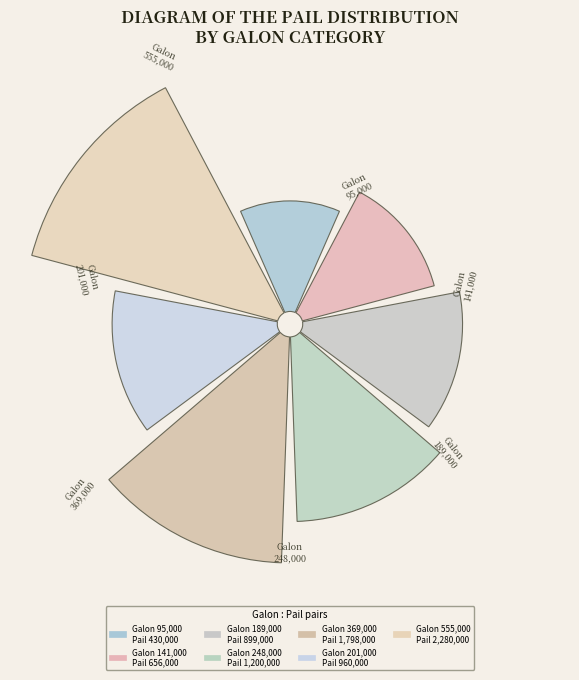

What is the largest slice in the pie chart?

555000